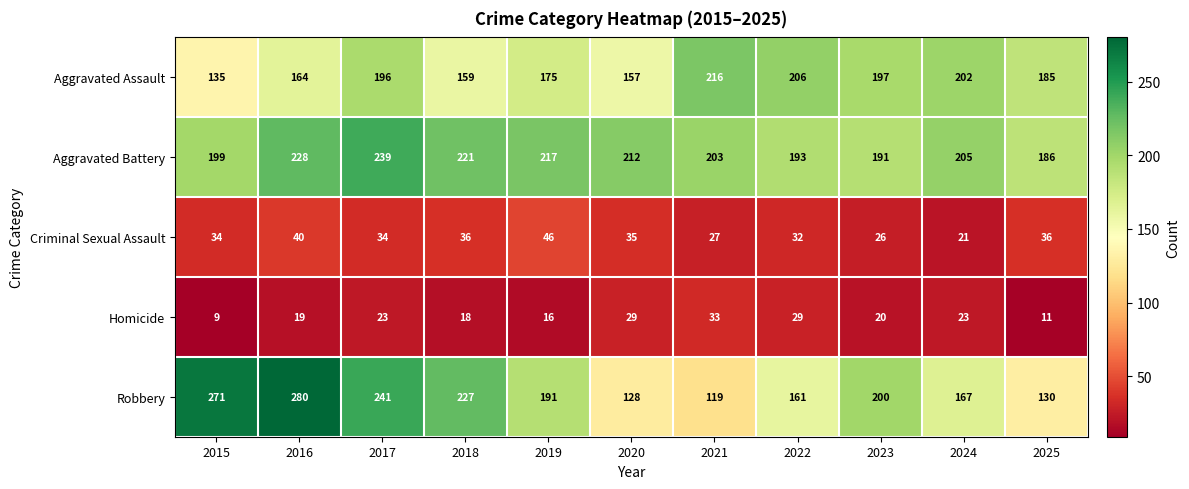

Which series has the largest total across all categories?

Aggravated Battery